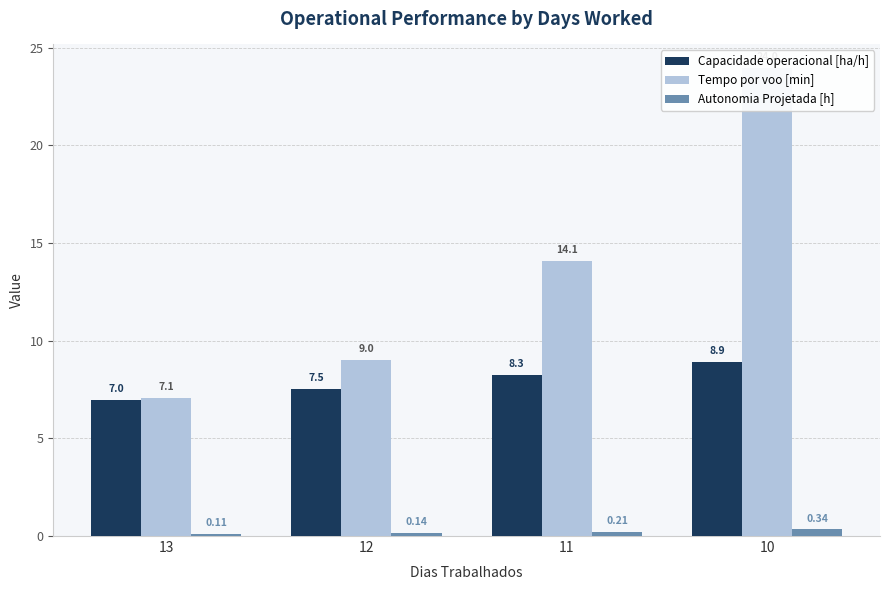

How many bars are there in each group?

3